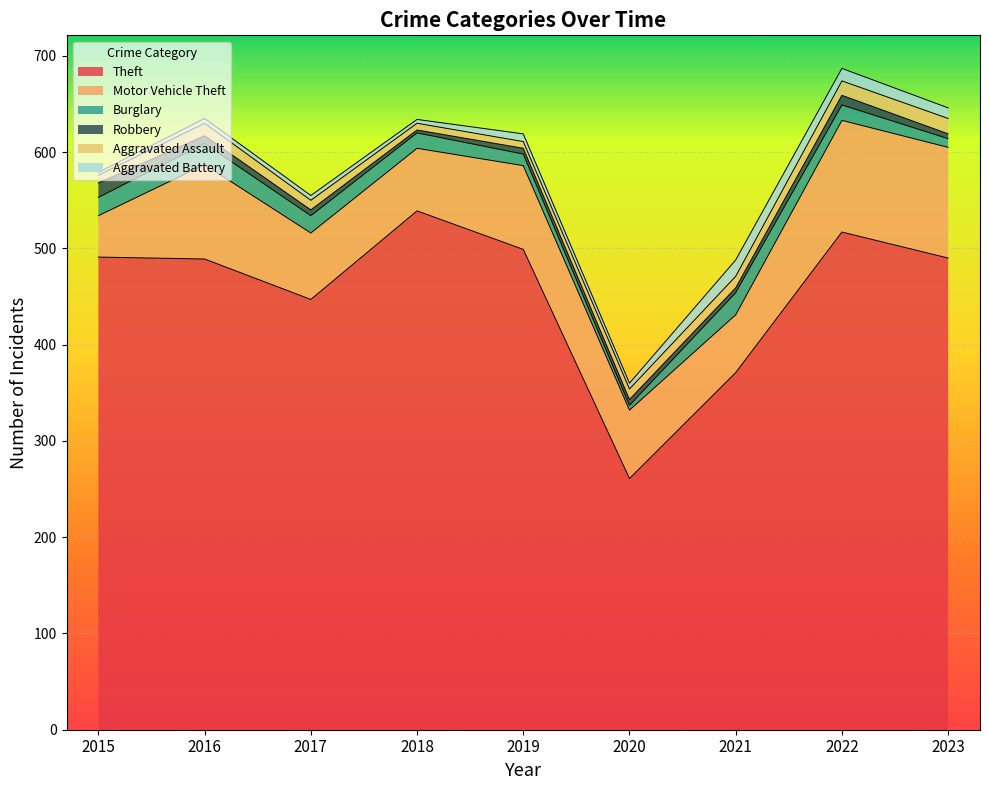

What is the difference between the Aggravated Assault values at 2015 and 2017?

2